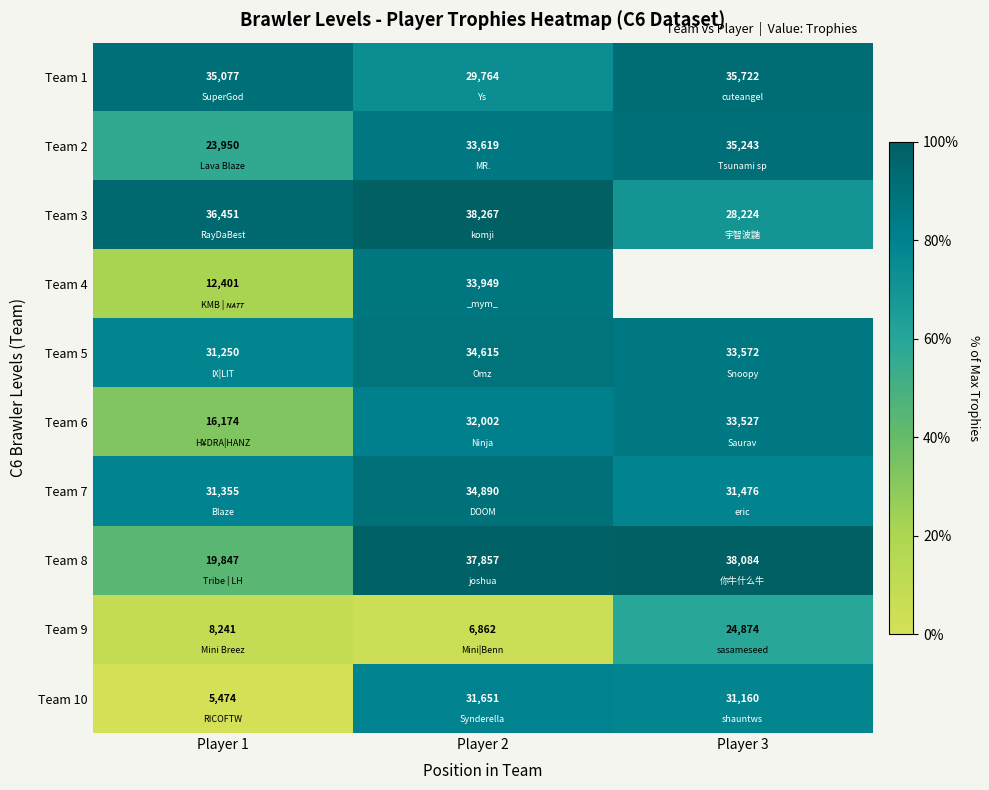

How many values in the Team 5 series are below 33572?

1